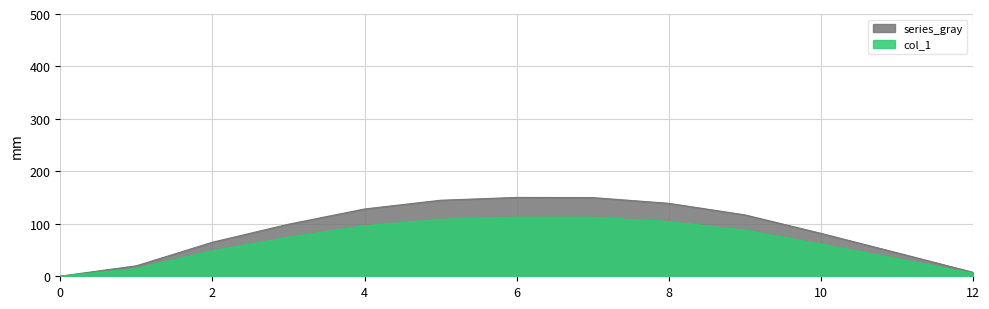

What is the sum of the values at 2 and 6?

161.4